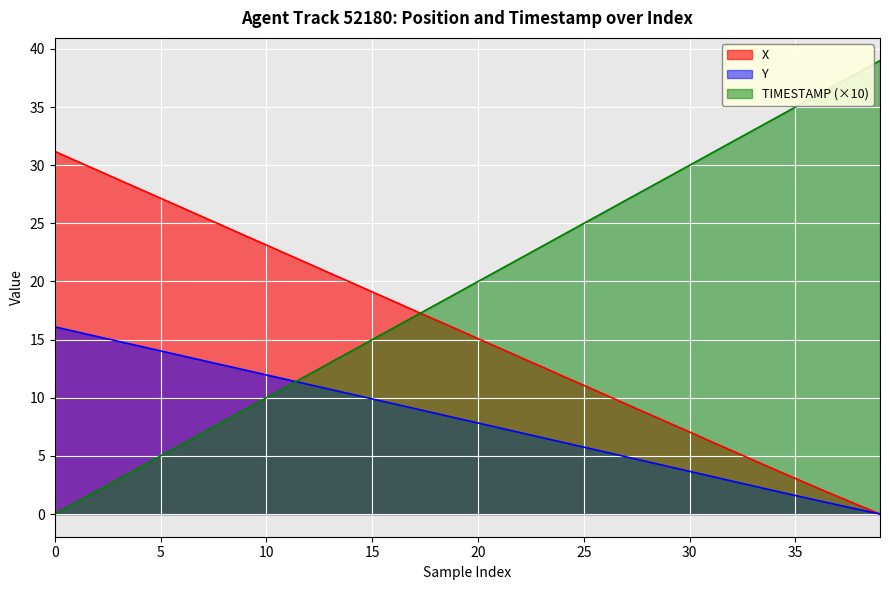

How many lines are shown in the chart?

3